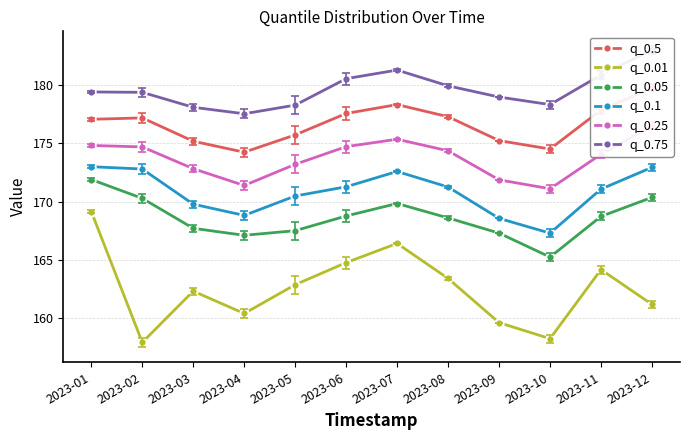

Reading left to right, what are all the values shown in this chart?

q_0.5: 177.1	177.2	175.2	174.2	175.7	177.6	178.4	177.3	175.2	174.5	177.9	179.8
q_0.01: 169.1	157.9	162.3	160.3	162.8	164.7	166.4	163.4	159.6	158.2	164.1	161.1
q_0.05: 171.9	170.3	167.7	167.1	167.5	168.8	169.8	168.6	167.3	165.2	168.7	170.4
q_0.1: 173.0	172.8	169.8	168.8	170.5	171.3	172.6	171.2	168.5	167.3	171.1	172.9
q_0.25: 174.8	174.7	172.8	171.4	173.2	174.7	175.4	174.4	171.9	171.1	174.1	176.5
q_0.75: 179.4	179.4	178.1	177.6	178.3	180.6	181.3	180.0	179.0	178.4	180.9	183.1